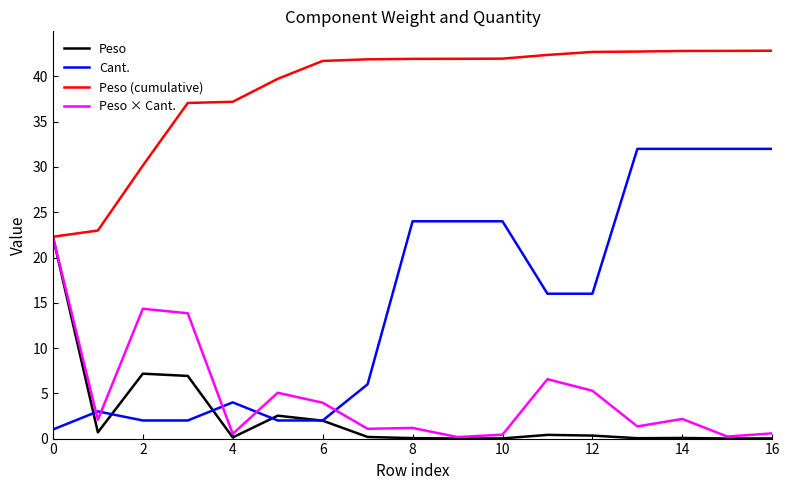

What is the lowest value of the Peso (cumulative) series?

22.3